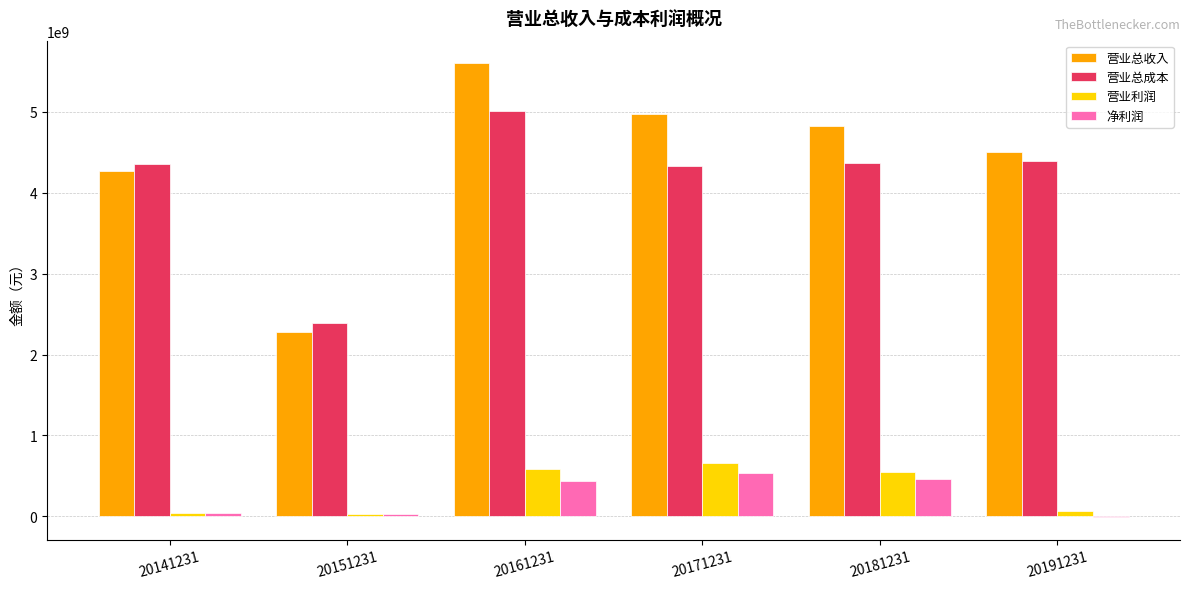

What is the total value across all series at 20181231?

10208116297.8